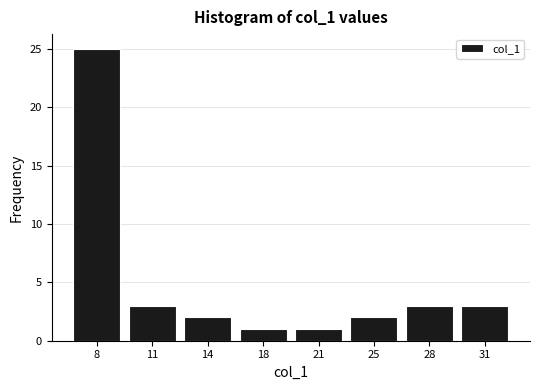

Reading left to right, what are all the values shown in this chart?

8=25	11=3	14=2	18=1	21=1	25=2	28=3	31=3